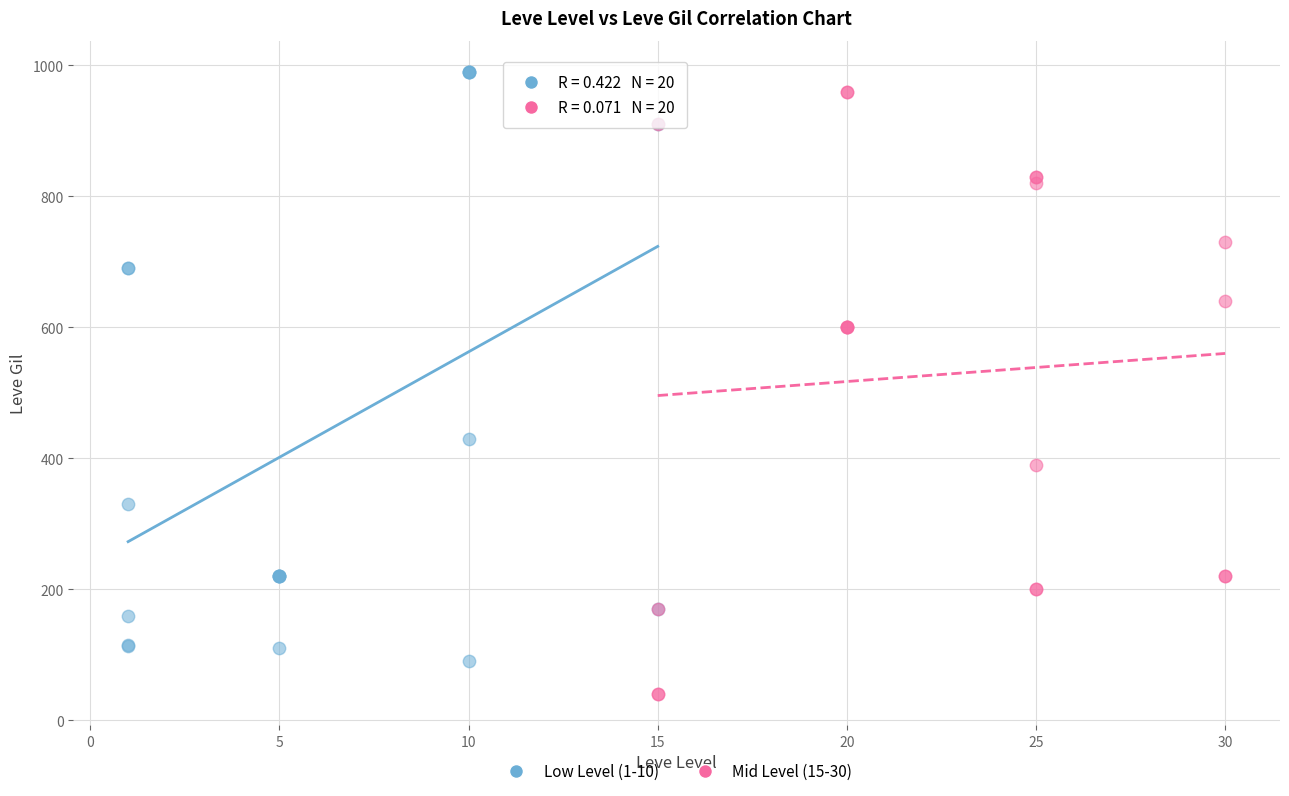

Which series contains the lowest Y value?

Mid Level (15-30)